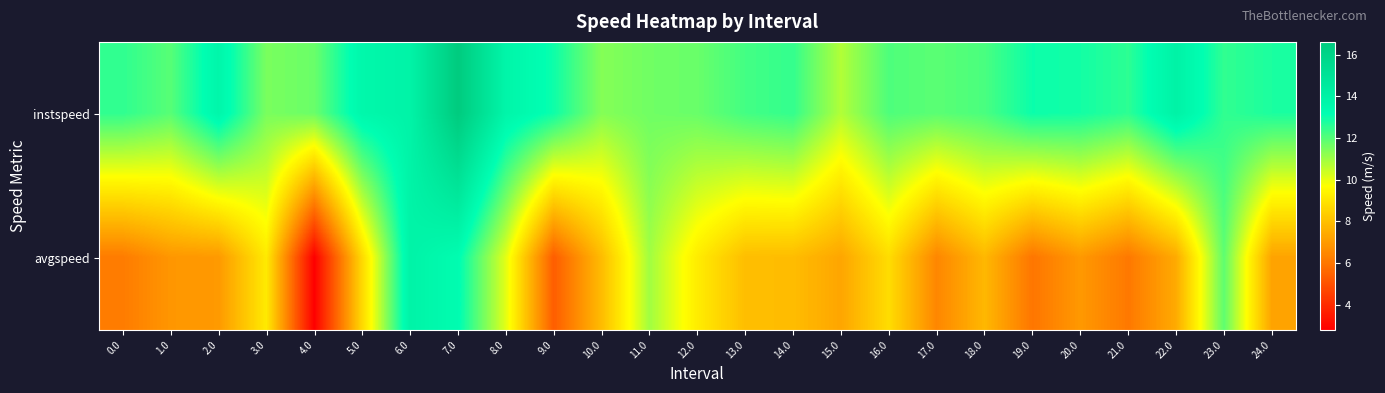

Reading left to right, list all the values displayed in this chart.

instspeed: 0.0=12.5	1.0=12.0	2.0=13.7	3.0=11.5	4.0=11.7	5.0=13.6	6.0=13.9	7.0=16.6	8.0=13.8	9.0=13.0	10.0=11.4	11.0=11.6	12.0=11.7	13.0=12.2	14.0=12.5	15.0=10.8	16.0=12.1	17.0=11.9	18.0=12.2	19.0=13.0	20.0=12.9	21.0=12.5	22.0=14.0	23.0=12.5	24.0=12.8
avgspeed: 0.0=6.1	1.0=6.9	2.0=7.0	3.0=9.1	4.0=2.8	5.0=8.7	6.0=13.9	7.0=13.3	8.0=10.1	9.0=5.3	10.0=7.9	11.0=11.0	12.0=9.2	13.0=7.9	14.0=7.9	15.0=7.3	16.0=8.8	17.0=6.4	18.0=7.8	19.0=6.0	20.0=6.9	21.0=6.1	22.0=7.4	23.0=11.9	24.0=7.2